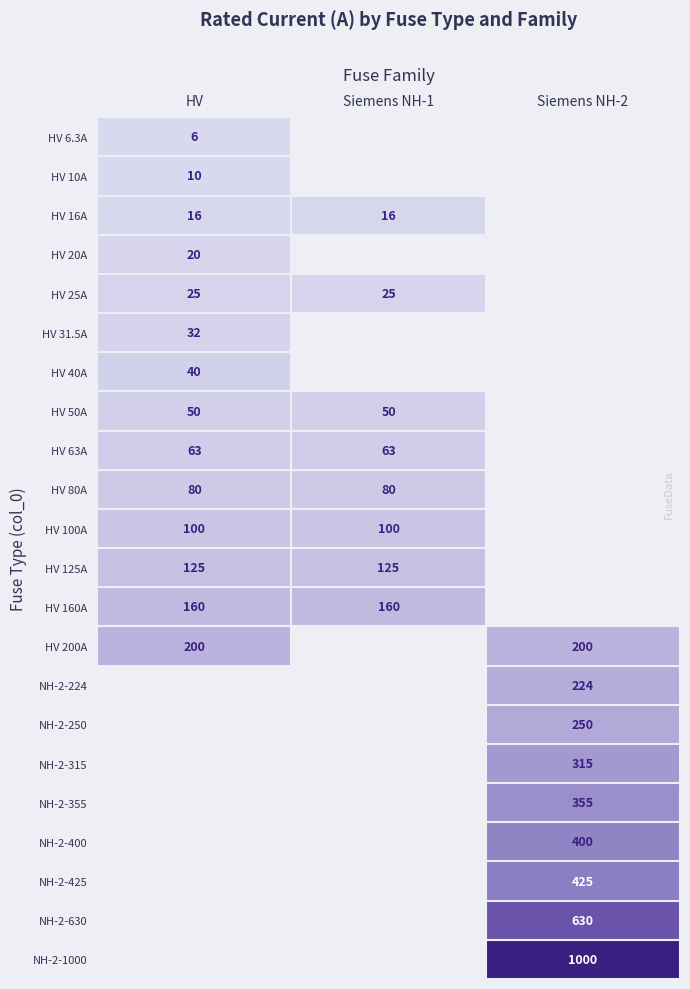

Which has a higher value, Siemens NH-1 or HV?

HV